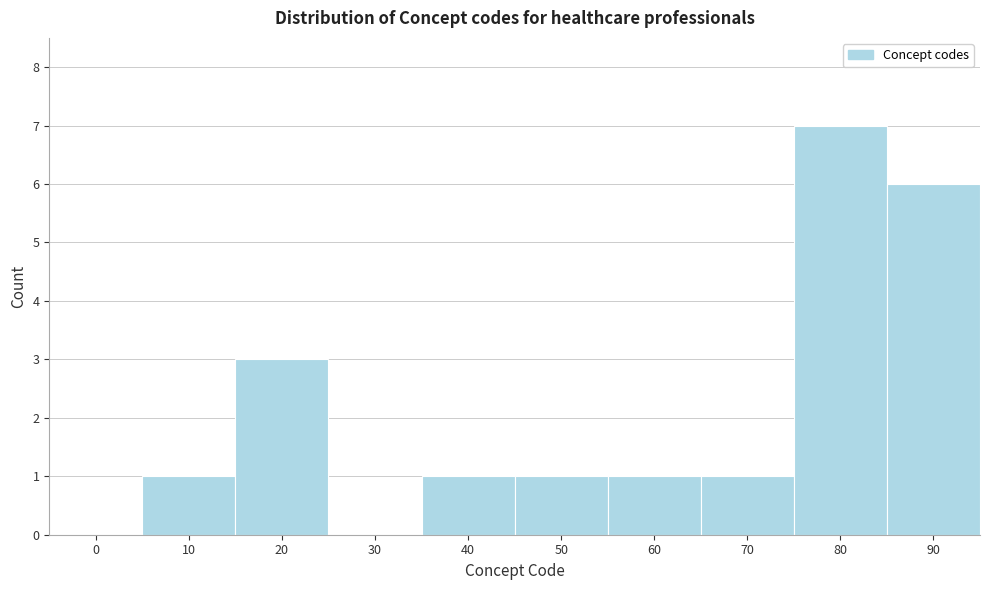

Reading left to right, transcribe all the data shown in this chart.

0=0	10=1	20=3	30=0	40=1	50=1	60=1	70=1	80=7	90=6